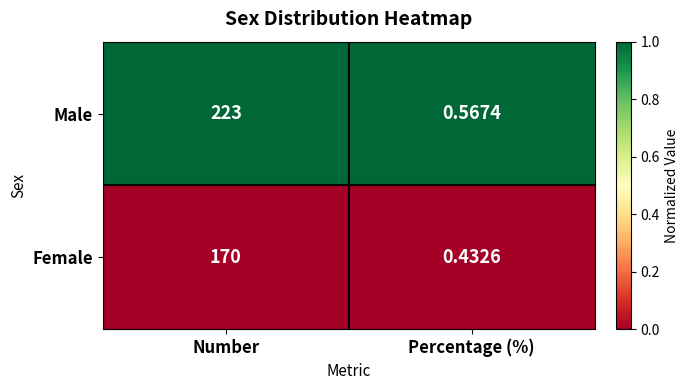

Is the value of Male at Number greater than the value of Female at Percentage (%)?

Yes